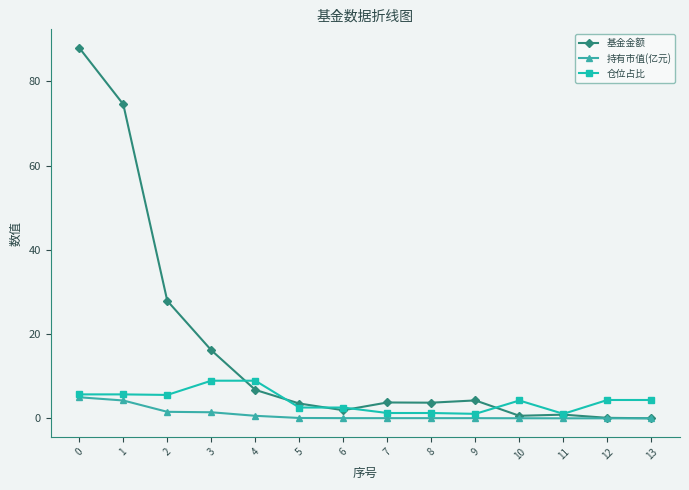

Rank the series by their maximum value, from highest to lowest.

基金金额, 仓位占比, 持有市值(亿元)